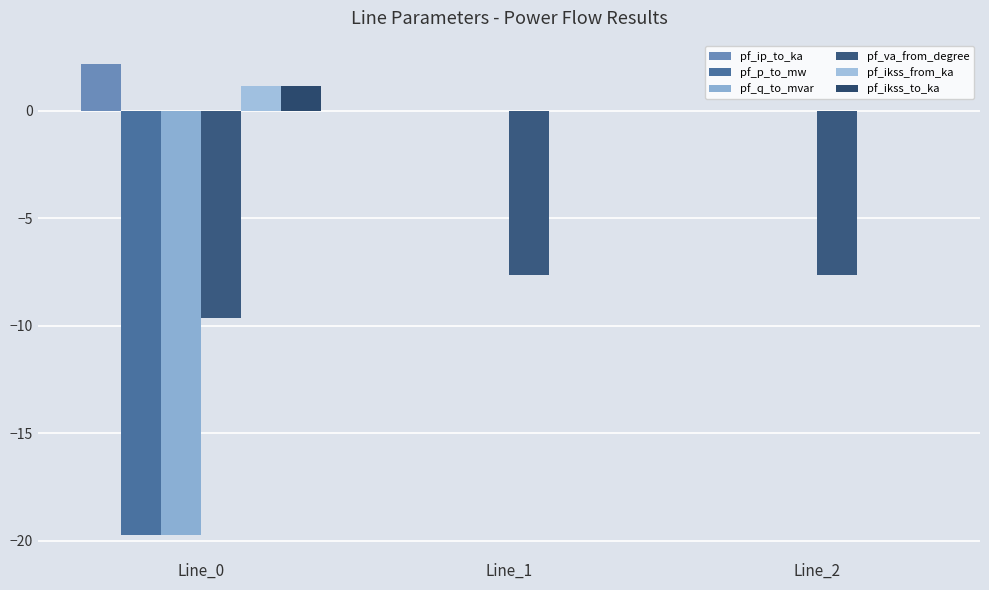

How many distinct data groups are displayed?

6